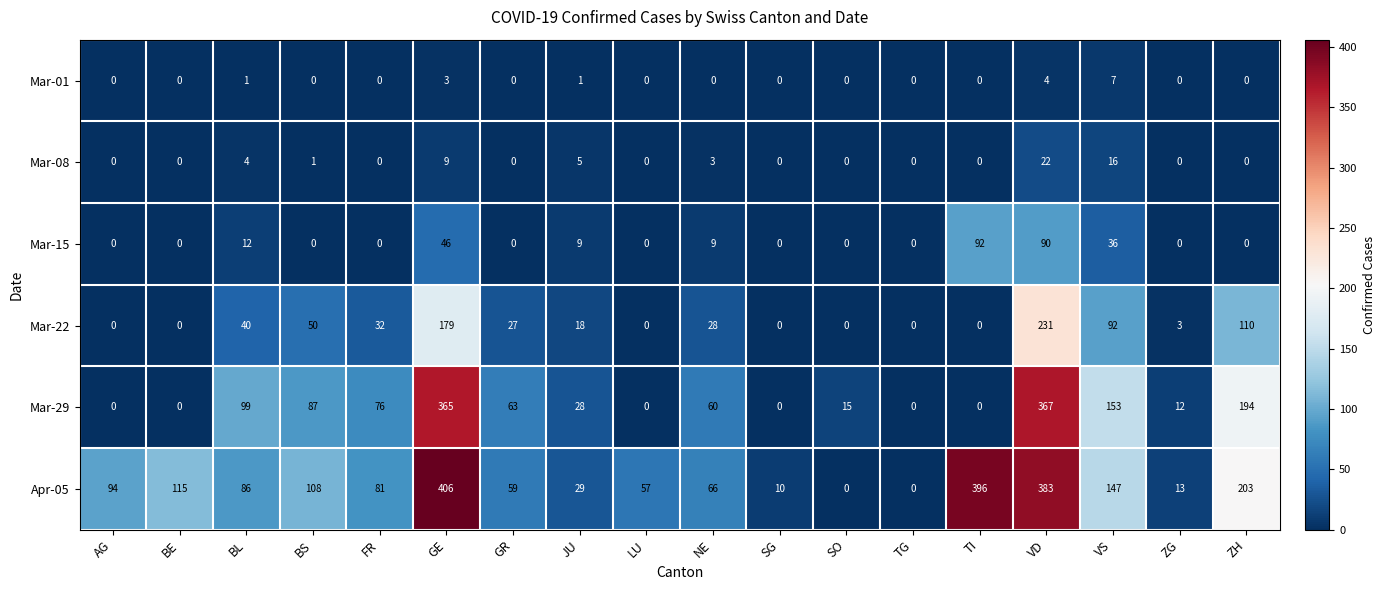

Which category has the highest value in the Mar-08 series?

VD